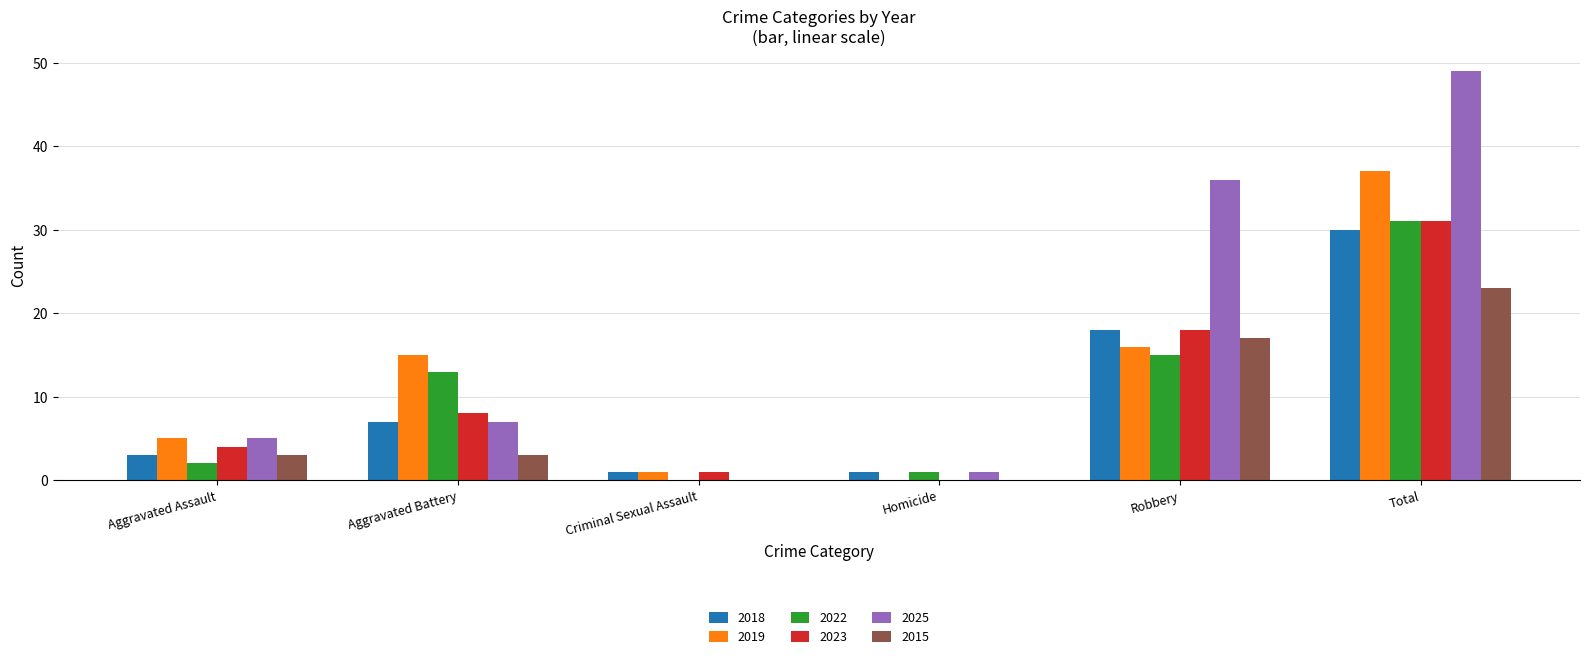

The 2025 series shows 11 at Aggravated Battery. True or false?

False